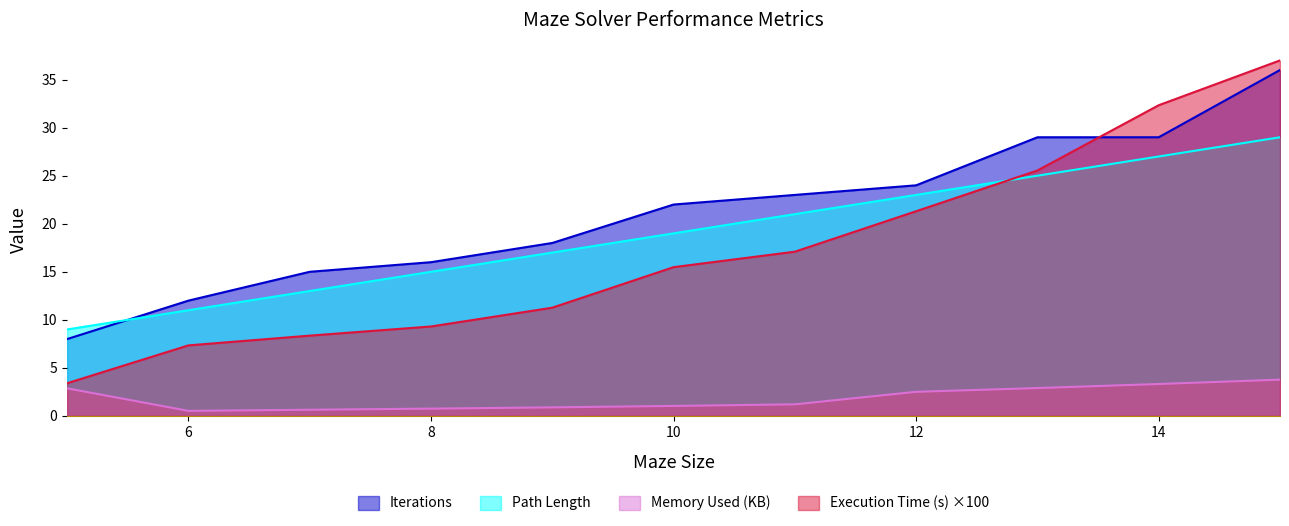

Reading left to right, extract all data points from this chart.

Execution Time (s): 5=3.4	6=7.3	7=8.4	8=9.3	9=11.3	10=15.5	11=17.1	12=21.3	13=25.5	14=32.3	15=37.0
Iterations: 5=8.0	6=12.0	7=15.0	8=16.0	9=18.0	10=22.0	11=23.0	12=24.0	13=29.0	14=29.0	15=36.0
Path Length: 5=9.0	6=11.0	7=13.0	8=15.0	9=17.0	10=19.0	11=21.0	12=23.0	13=25.0	14=27.0	15=29.0
Memory Used (KB): 5=2.9	6=0.5	7=0.6	8=0.8	9=0.9	10=1.0	11=1.2	12=2.5	13=2.9	14=3.3	15=3.8